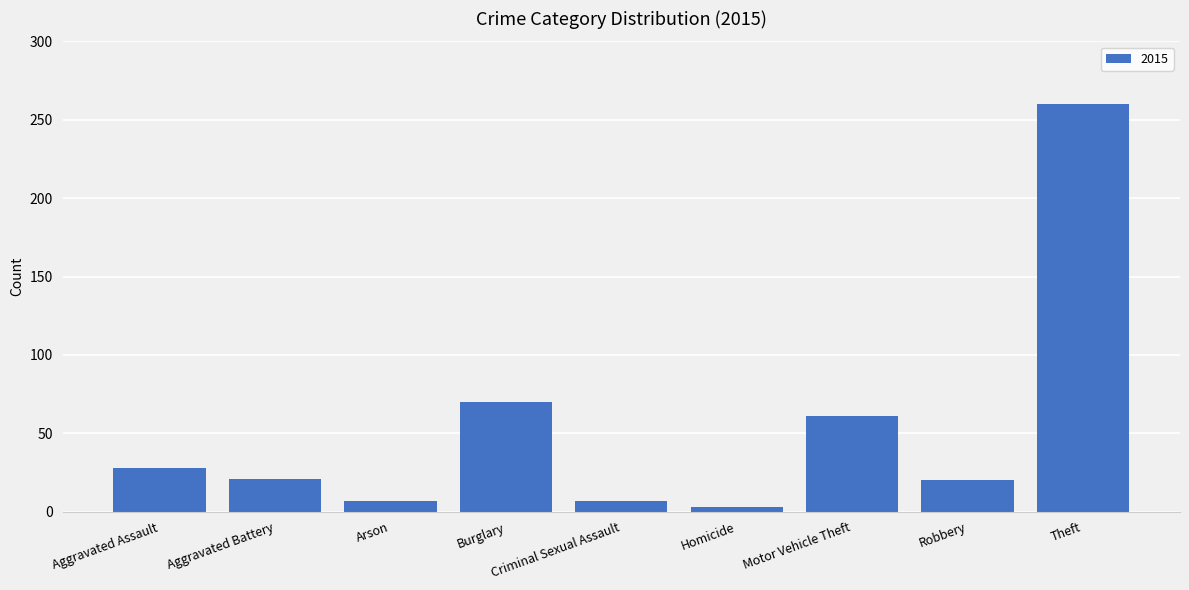

At which label is the value closest to 131?

Burglary